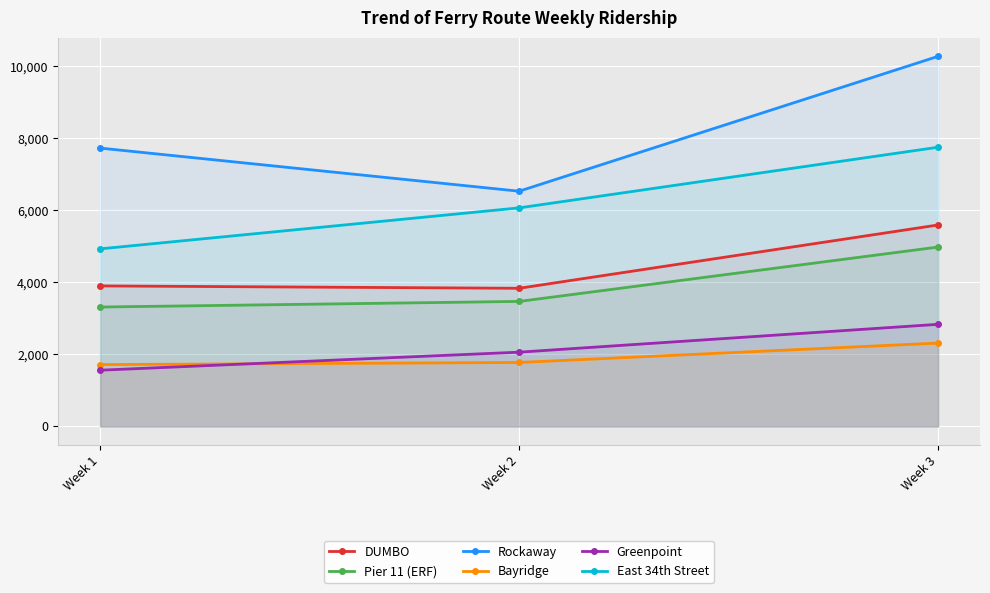

What is the difference between the second highest and minimum values in the DUMBO series?

66